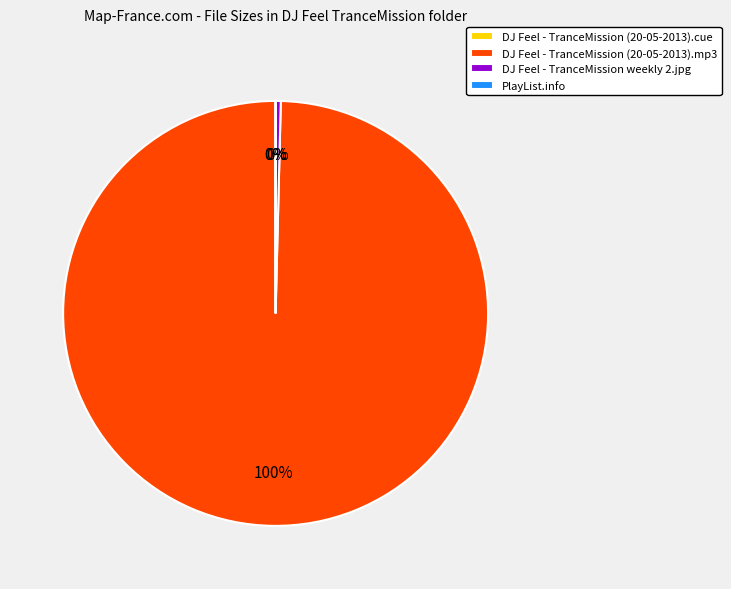

To the nearest percent, what is the difference between the largest and smallest slice percentages?

100%